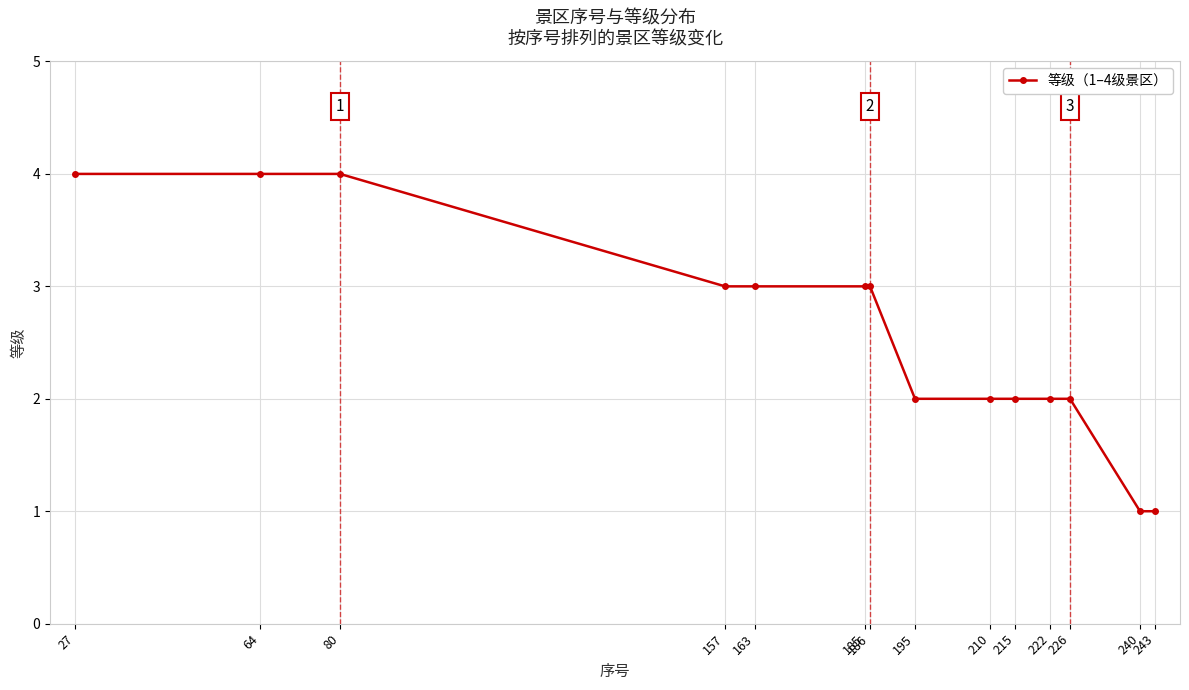

What is the greatest value displayed?

4